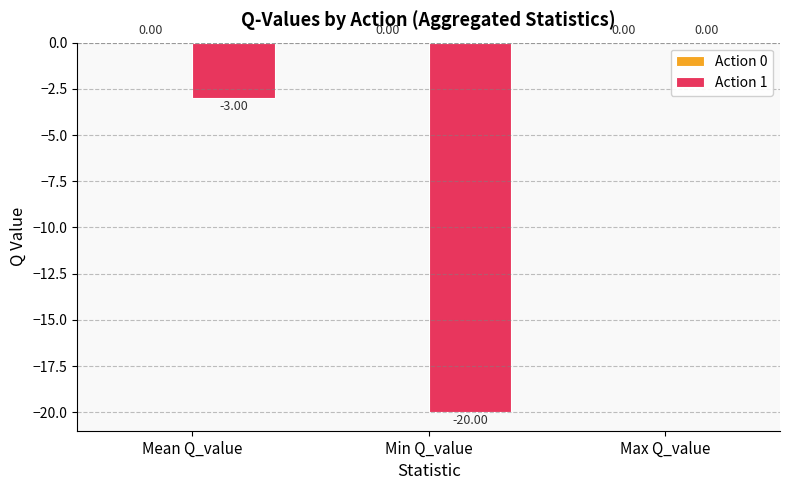

What is the sum of all values?

-23.0